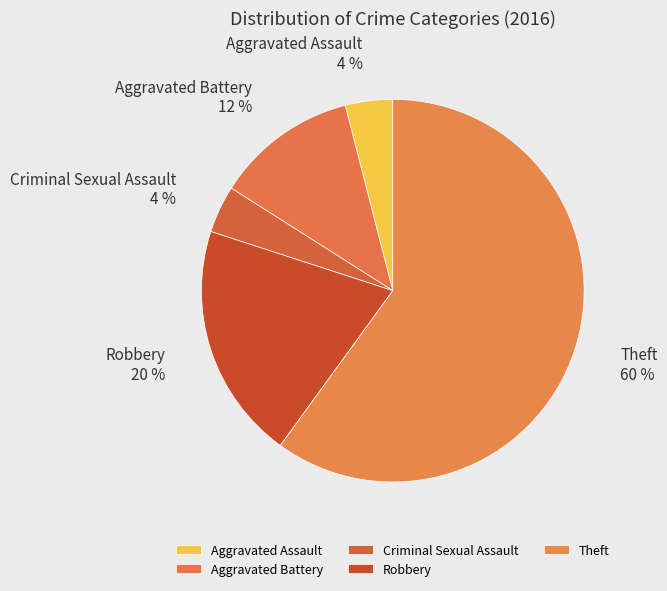

Approximately how many times larger is the value at Theft compared to Robbery?

3.0